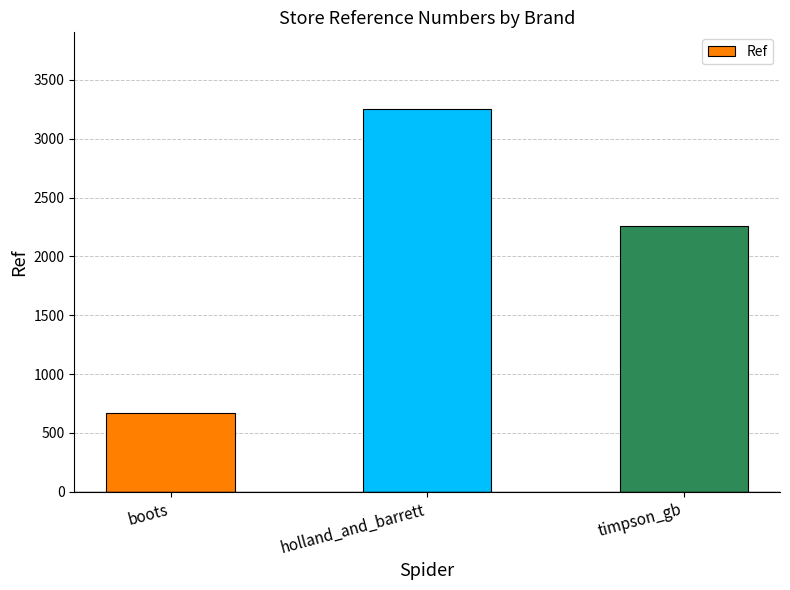

Rank the categories by value from lowest to highest.

boots, timpson_gb, holland_and_barrett